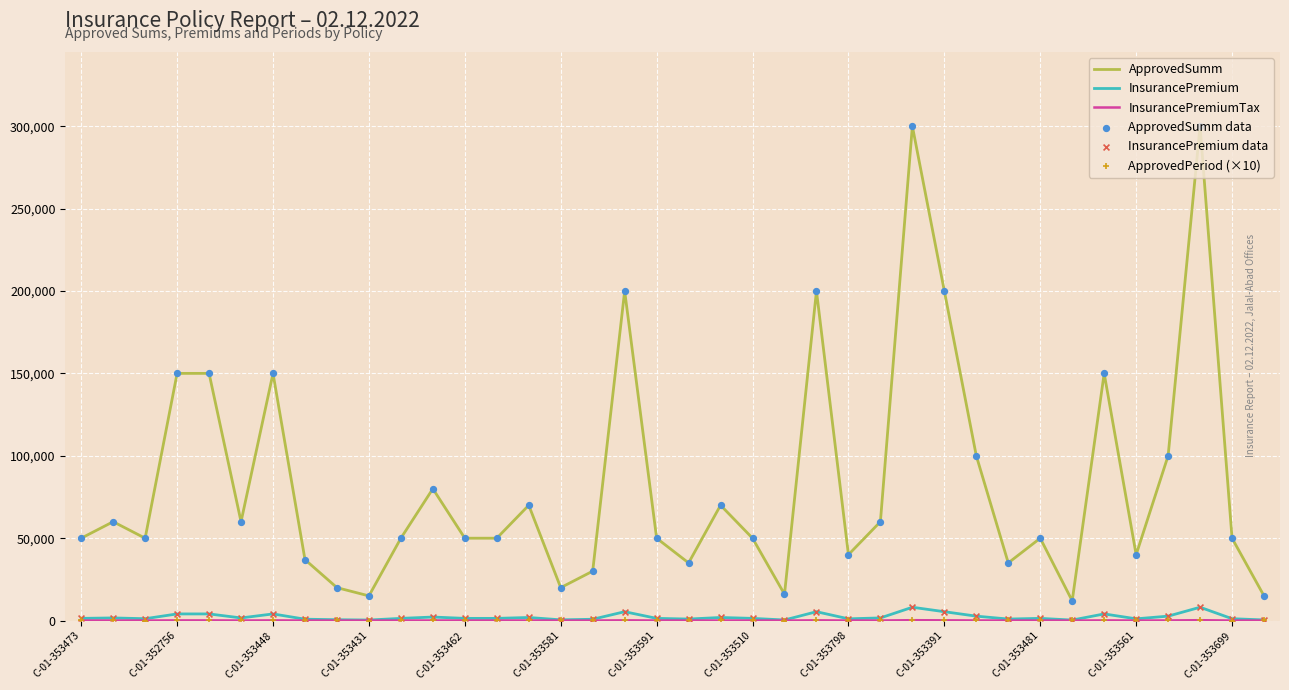

Which series has the largest total across all categories?

ApprovedSumm